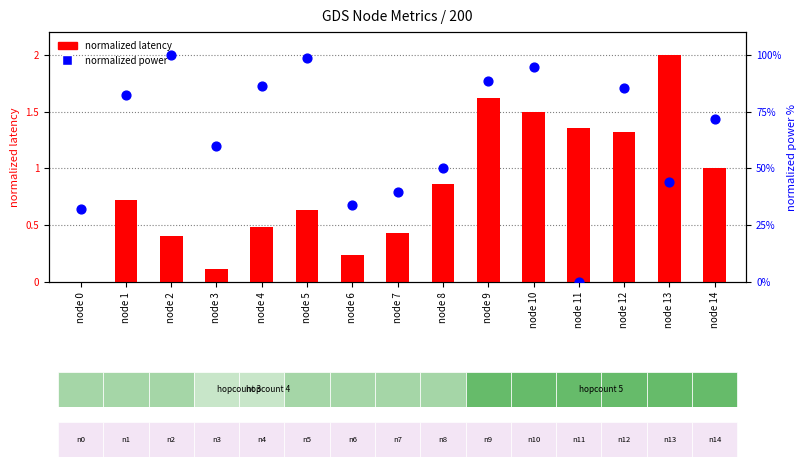

Which series reaches the maximum Y coordinate?

normalized power (percentile rank)